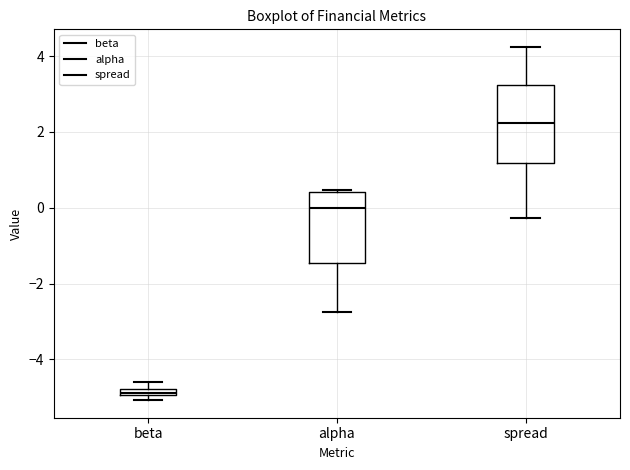

Which box has the highest median line?

spread